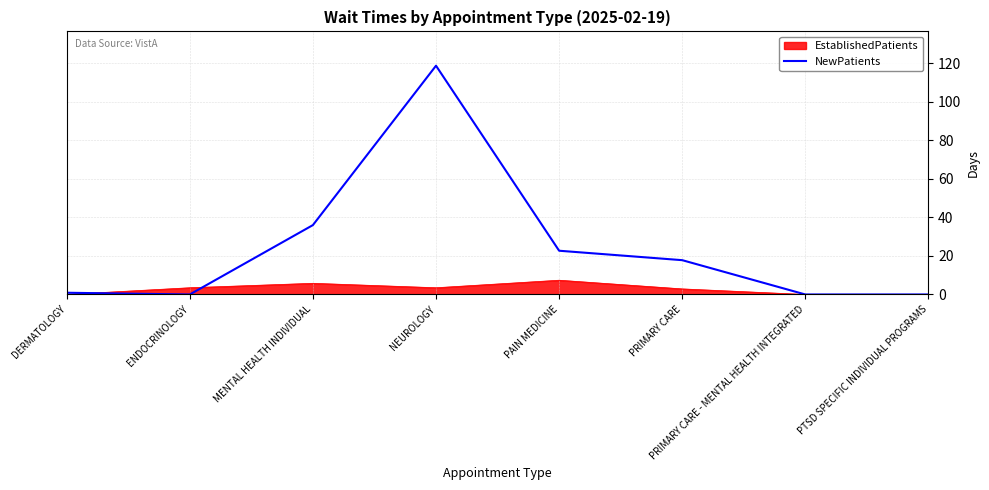

What is the approximate value of EstablishedPatients at PAIN MEDICINE?

7.4